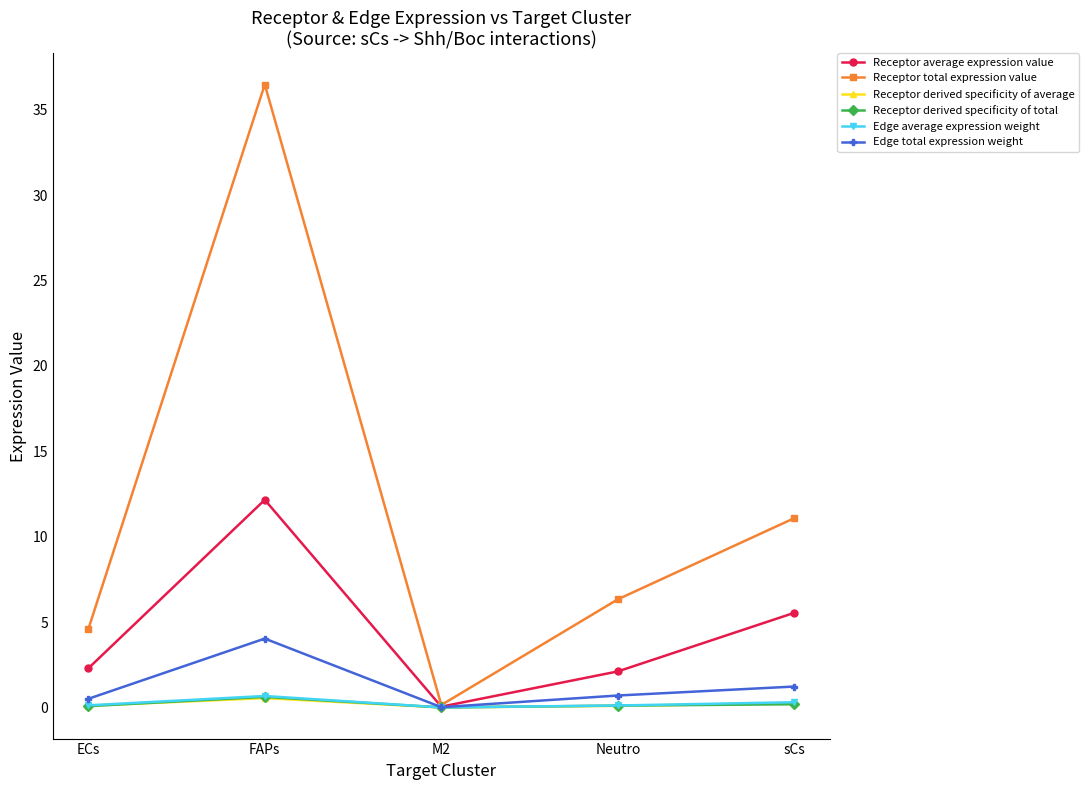

True or false: Receptor derived specificity of average has more than 2 points higher than both neighbors.

False